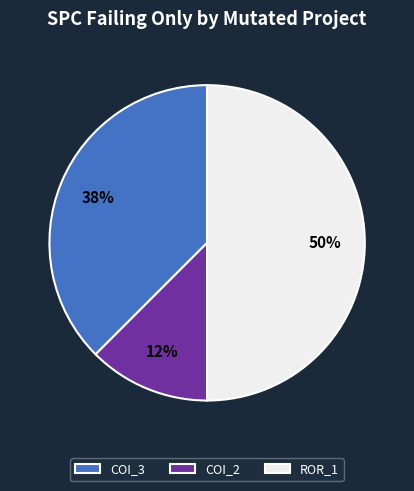

To the nearest percent, what is the average slice percentage?

33%